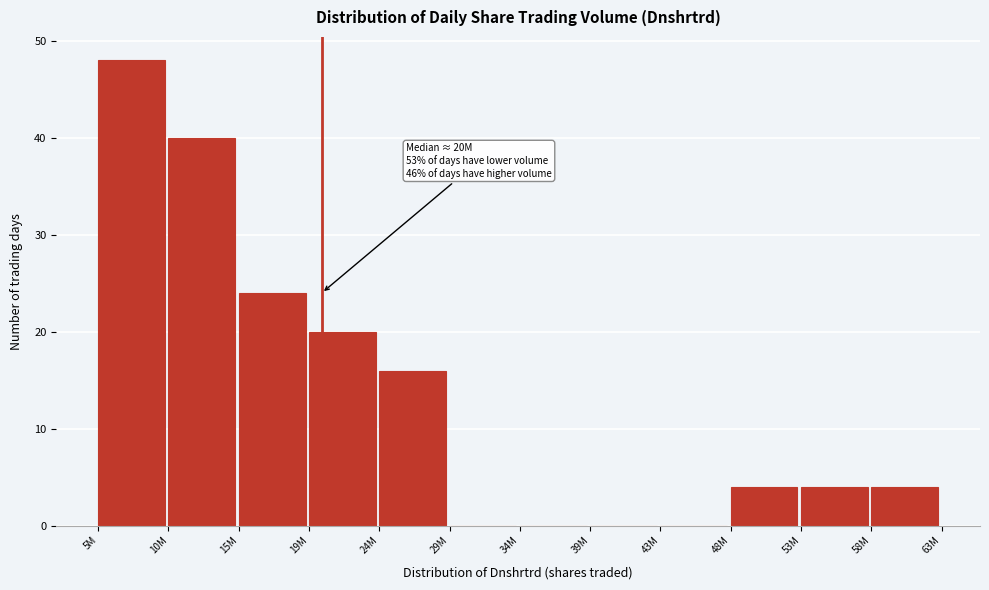

Reading right to left, list all the values displayed in this chart.

58M=4	53M=4	48M=4	43M=0	39M=0	34M=0	29M=0	24M=16	19M=20	15M=24	10M=40	5M=48